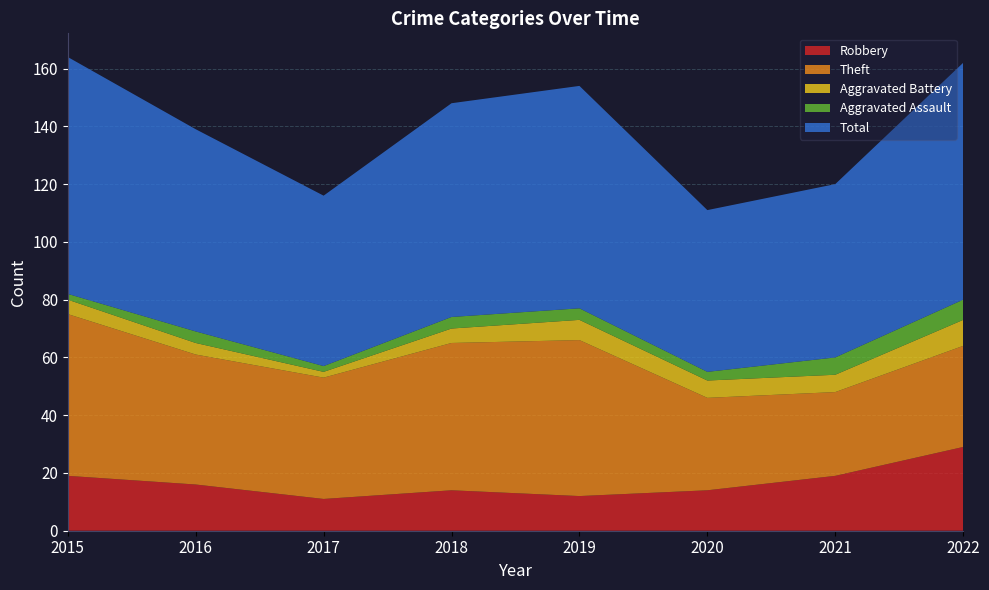

Reading left to right, what are all the values shown in this chart?

Robbery: 19	16	11	14	12	14	19	29
Theft: 56	45	42	51	54	32	29	35
Aggravated Battery: 5	4	2	5	7	6	6	9
Aggravated Assault: 2	4	2	4	4	3	6	7
Total: 82	70	59	74	77	56	60	82